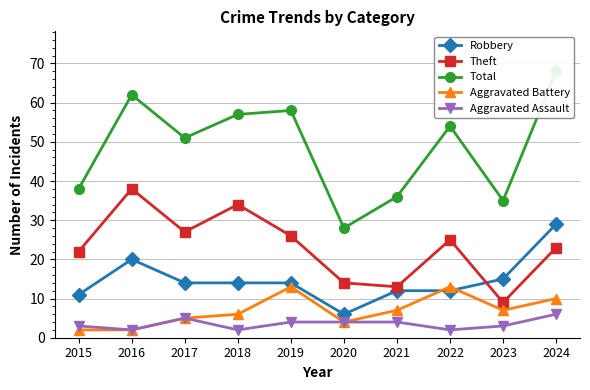

Which series has the widest spread of values?

Total